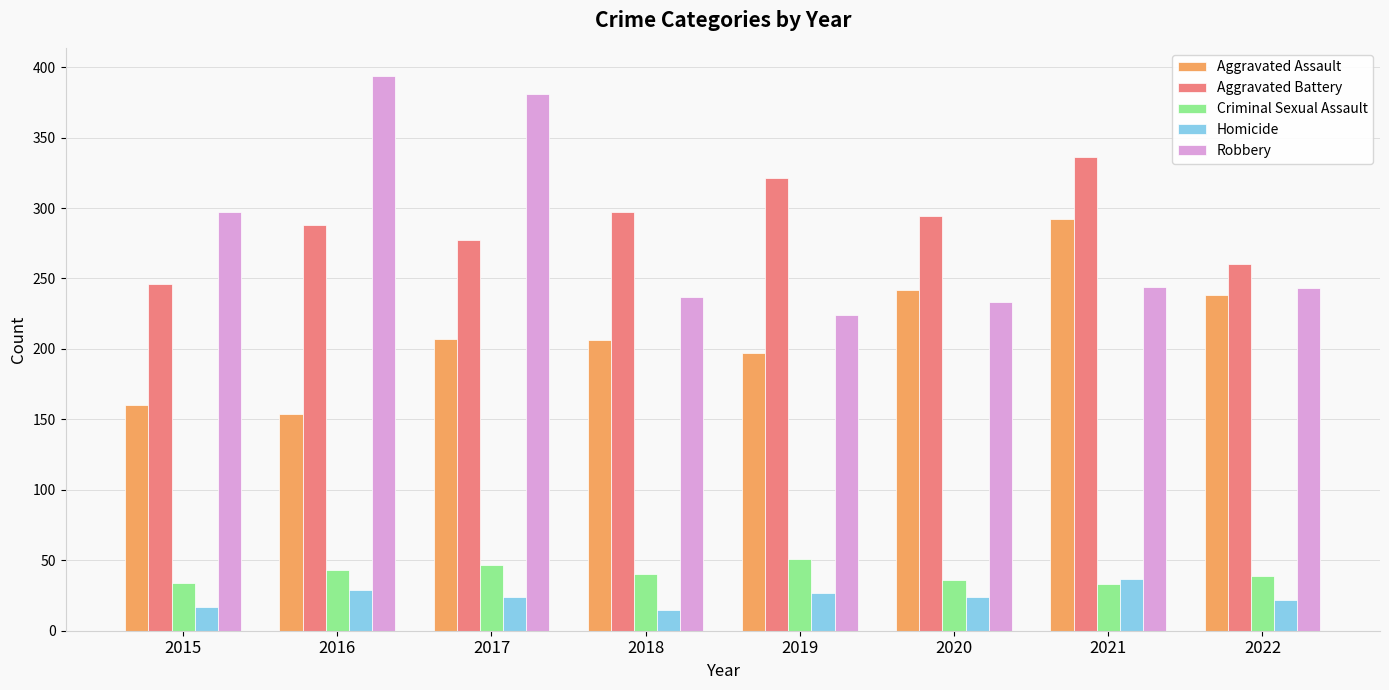

Is the value of Robbery at 2022 greater than the value of Criminal Sexual Assault at 2019?

Yes